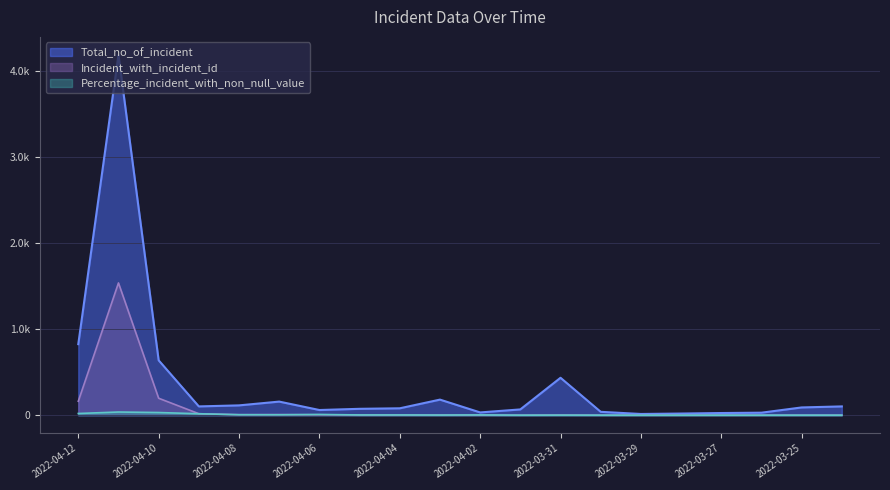

True or false: Incident_with_incident_id and Percentage_incident_with_non_null_value cross at least once.

True